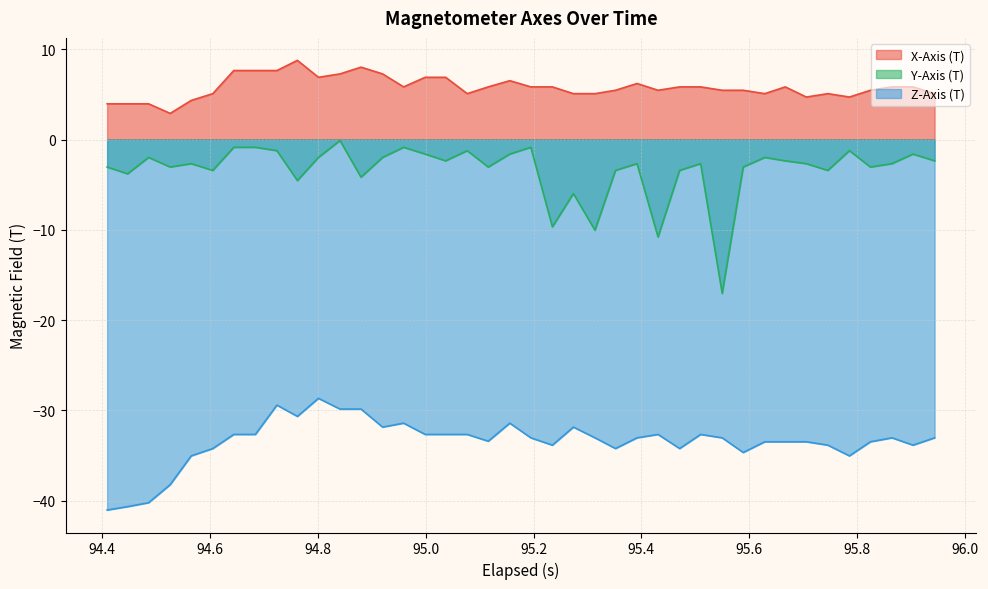

What is the difference between the maximum and minimum values in the X-Axis (T) series?

5.9